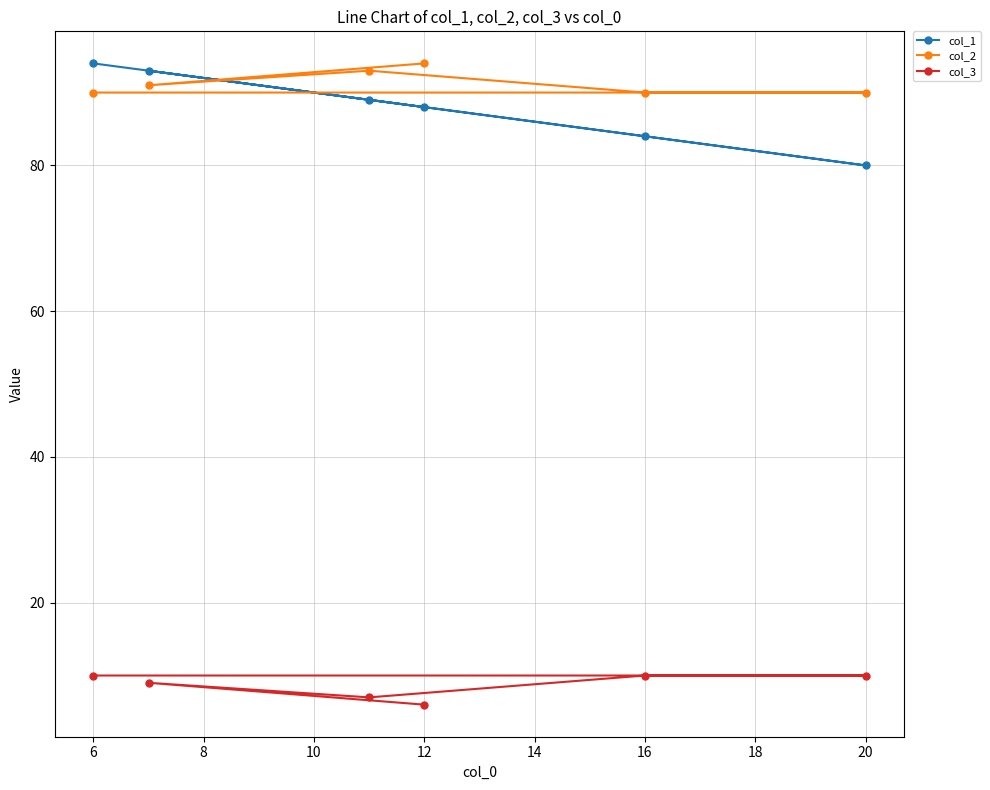

Reading left to right, what are all the values shown in this chart?

col_1: 94	93	89	88	84	80
col_2: 90	91	93	94	90	90
col_3: 10	9	7	6	10	10